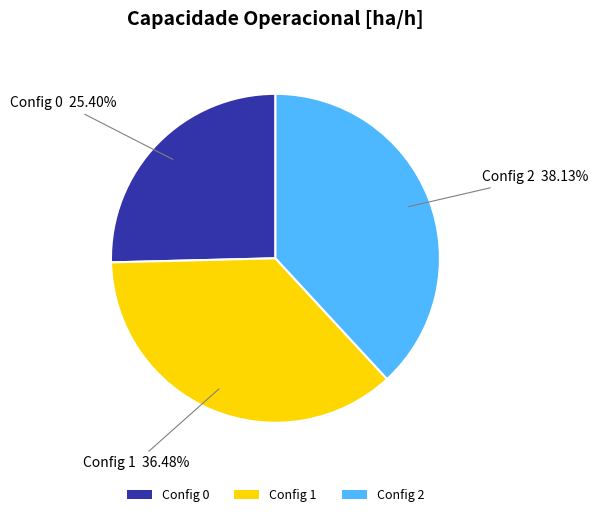

Which category has the smallest portion of the pie?

Config 0